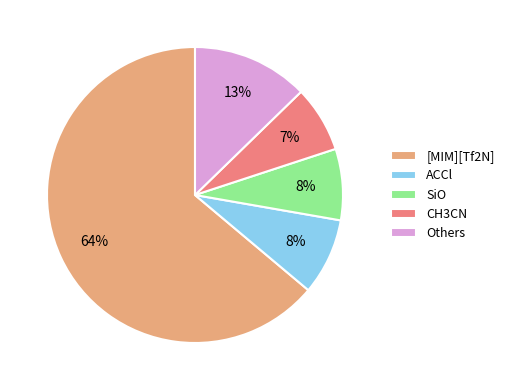

Combined, do SiO and ACCl account for over 50%?

No